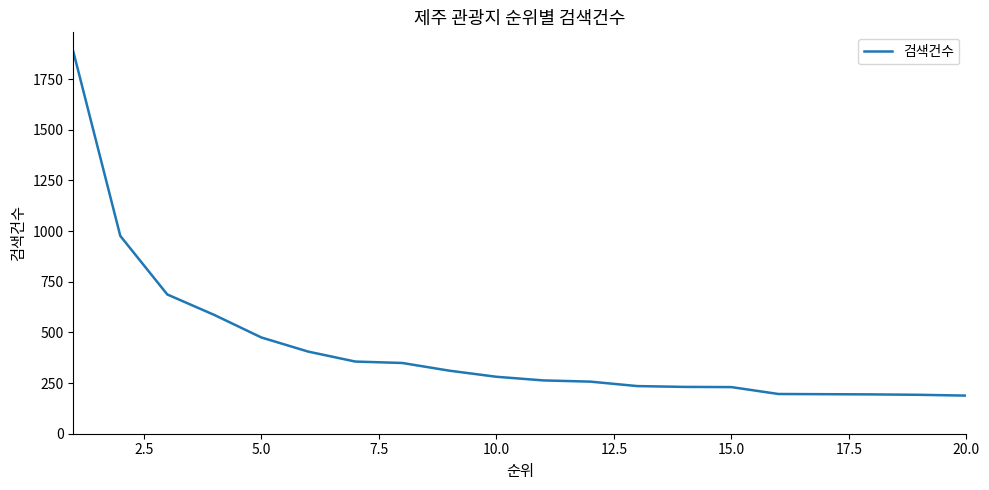

Is this an area chart (filled region under the line)?

No